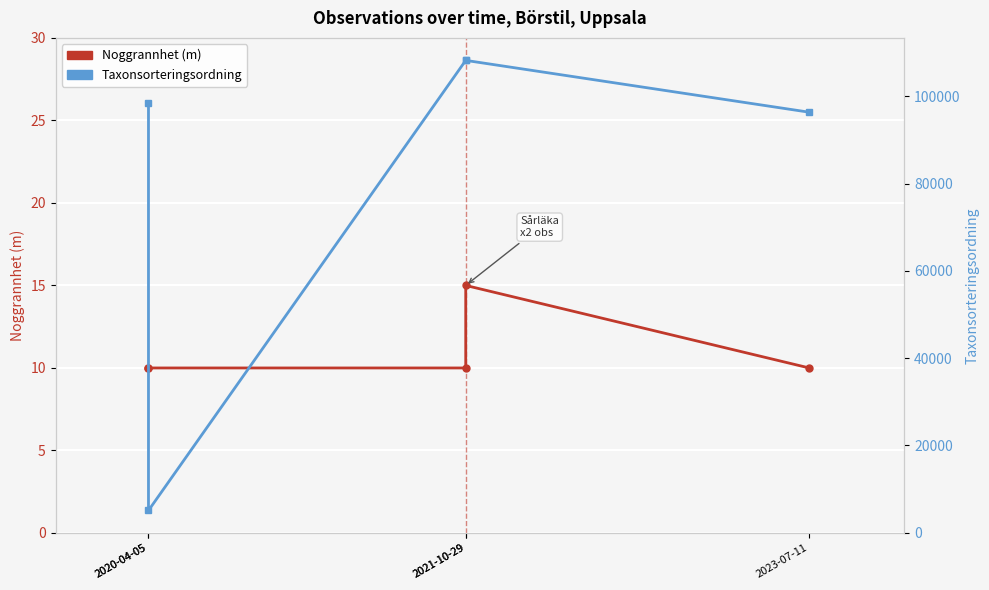

Which series changed the most between 2020-04-05 and 2021-10-29?

Taxonsorteringsordning